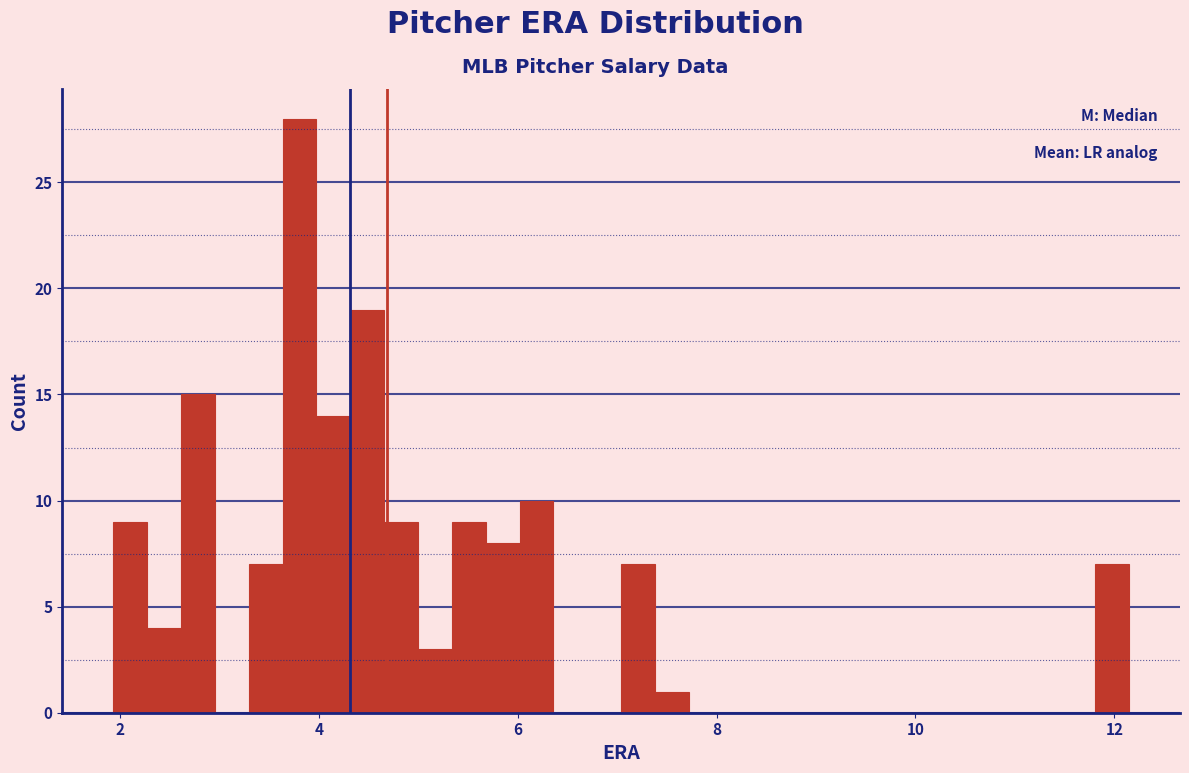

Read against the x-axis, roughly where is the centre of the tallest bar?

3.8